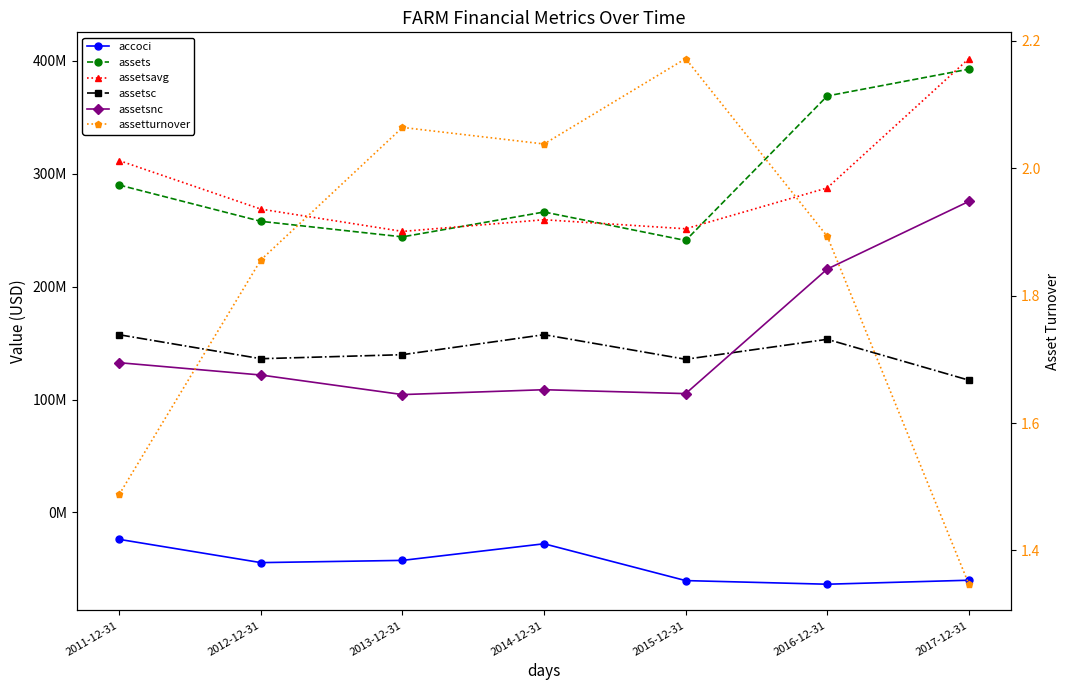

Is it true that assetsc equals 139749000.0 at 2013-12-31?

True